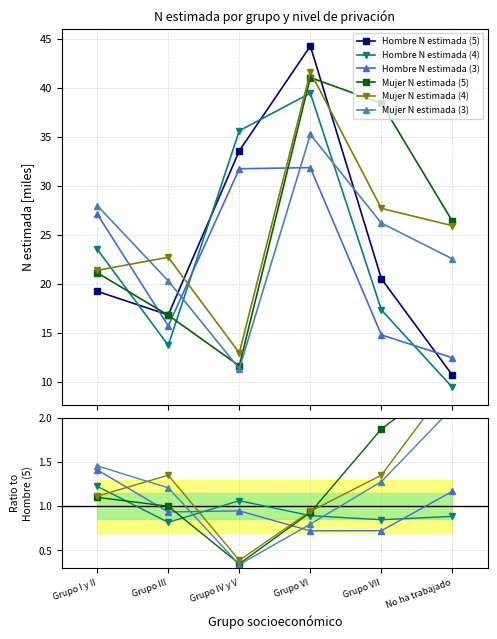

Which series has the widest spread of values?

Hombre N estimada (5)